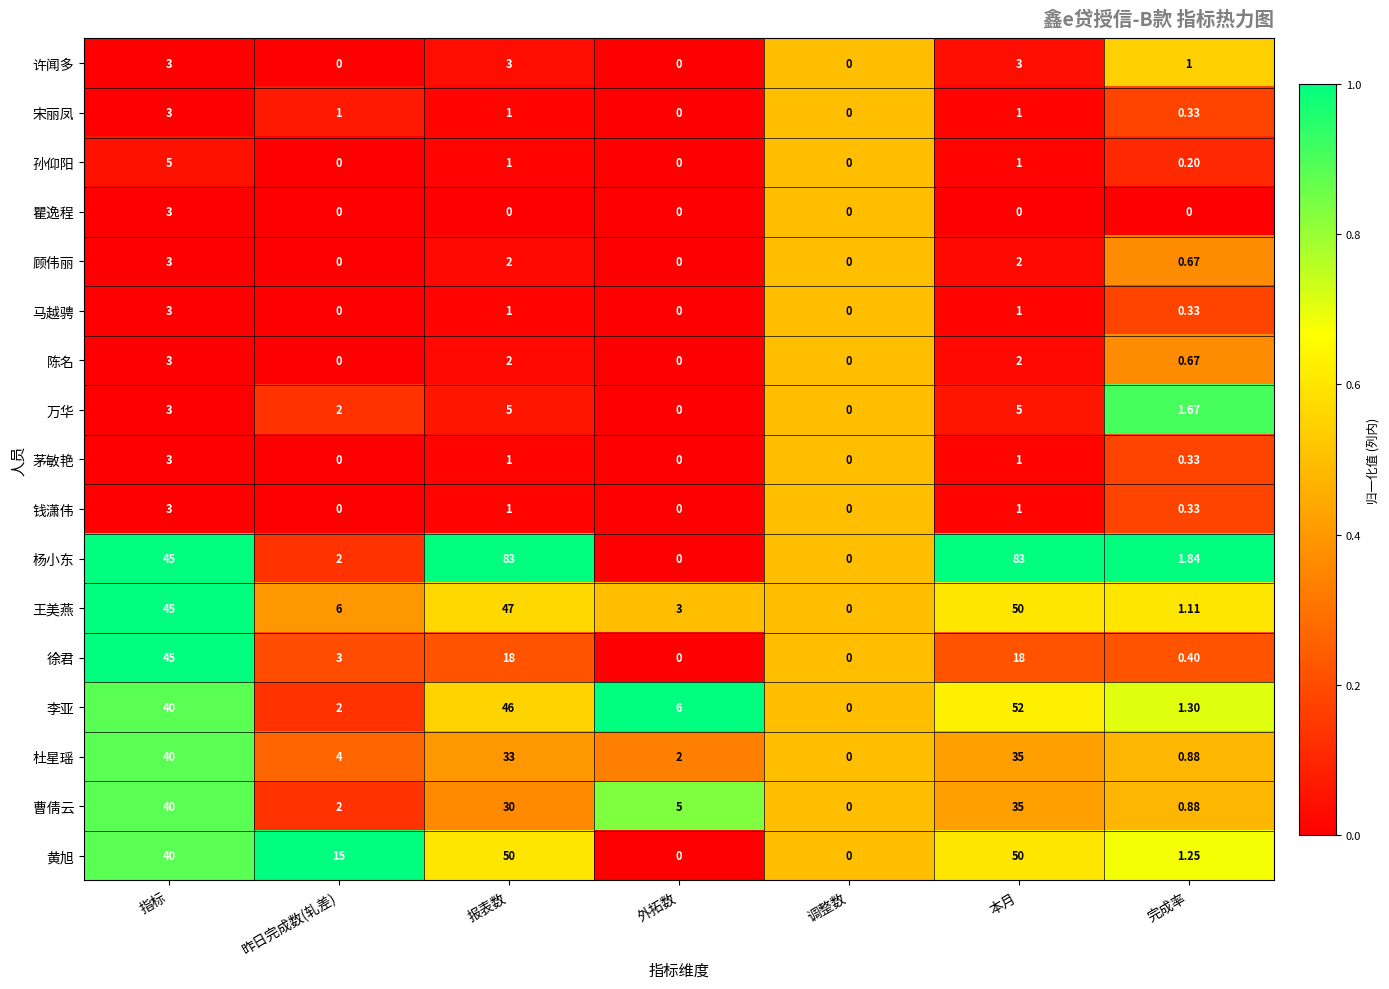

Between 本月 and 完成率, which series saw the biggest shift?

杨小东